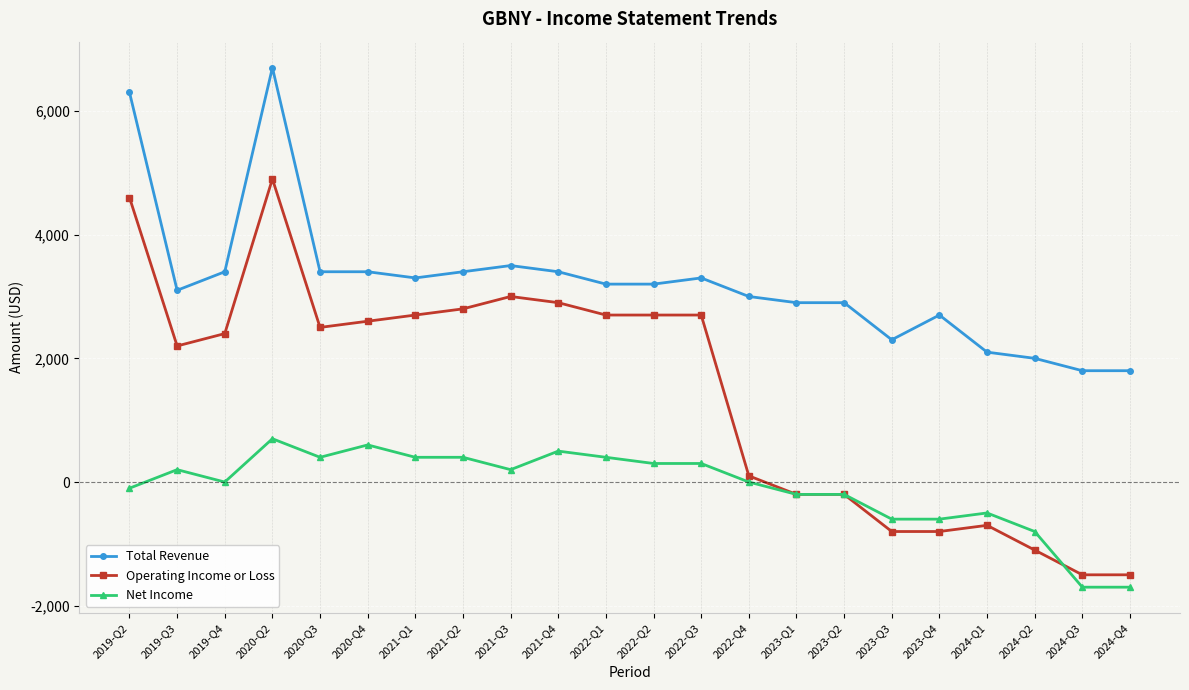

What is the sum of the Operating Income or Loss values at 2019-Q2 and 2021-Q4?

7500